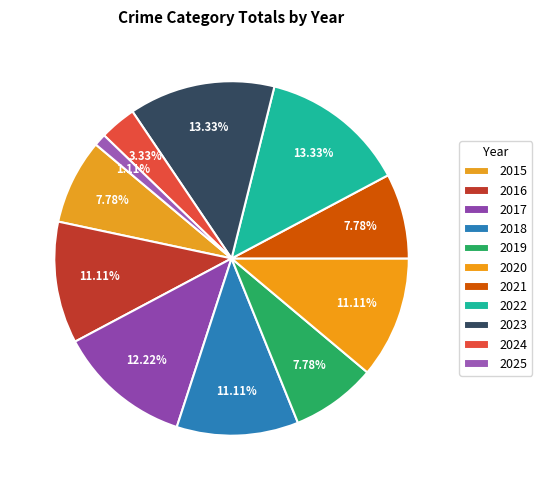

Which category has the biggest portion of the pie?

2022